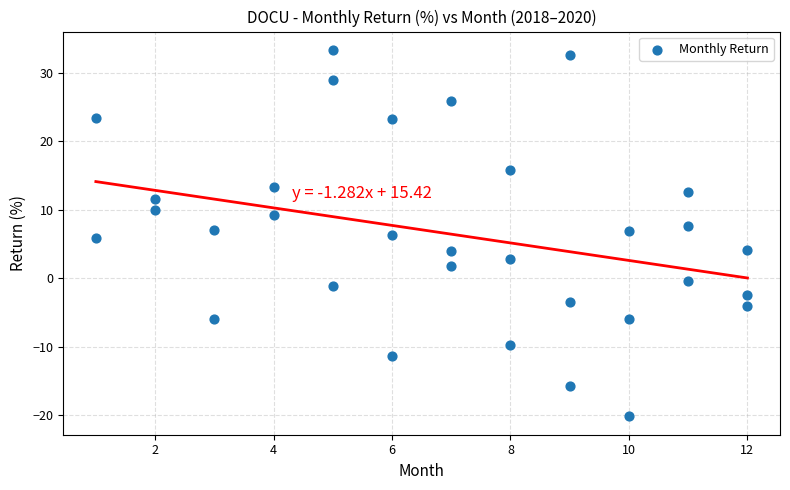

What is the range of Y values (max minus min)?

53.6